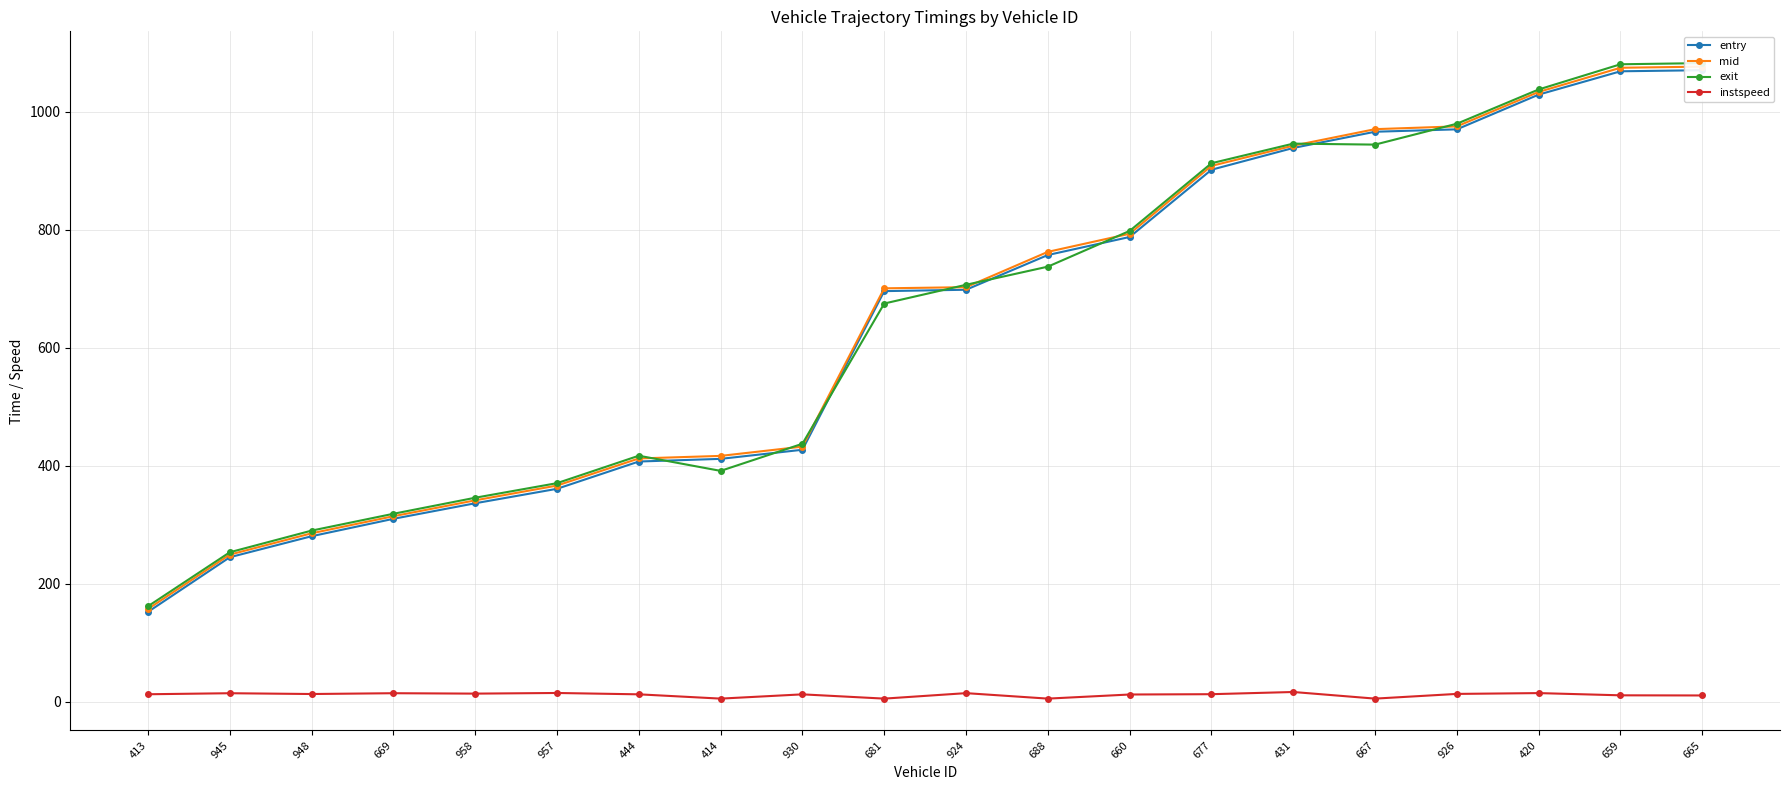

Is it true that mid equals 1459.3 at 926?

False